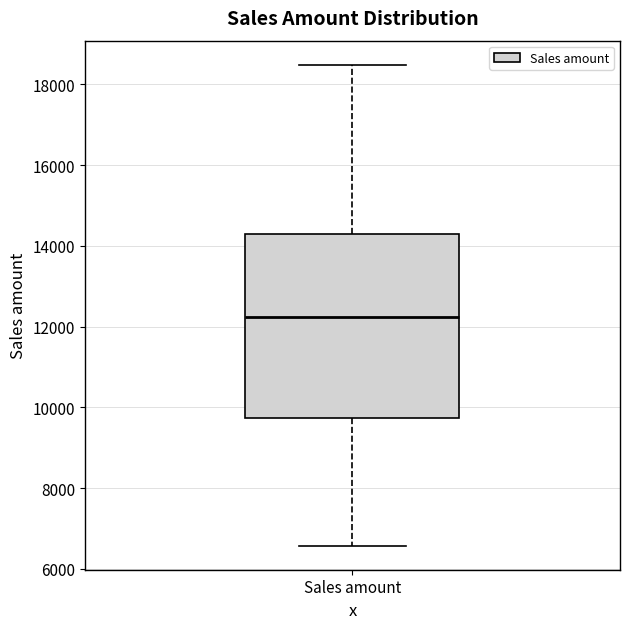

Transcribe this box plot: give where the median line is, the range the box spans, and where the two whiskers end, as read against the y-axis. The values are not printed on the chart, so give them approximately, as read against the axis.

median 12200, box 9800 to 14400, whiskers 6600 to 18400